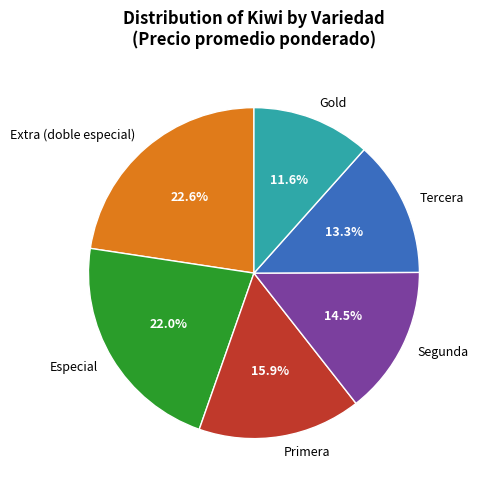

Does Extra (doble especial) account for over 50% of the chart?

No